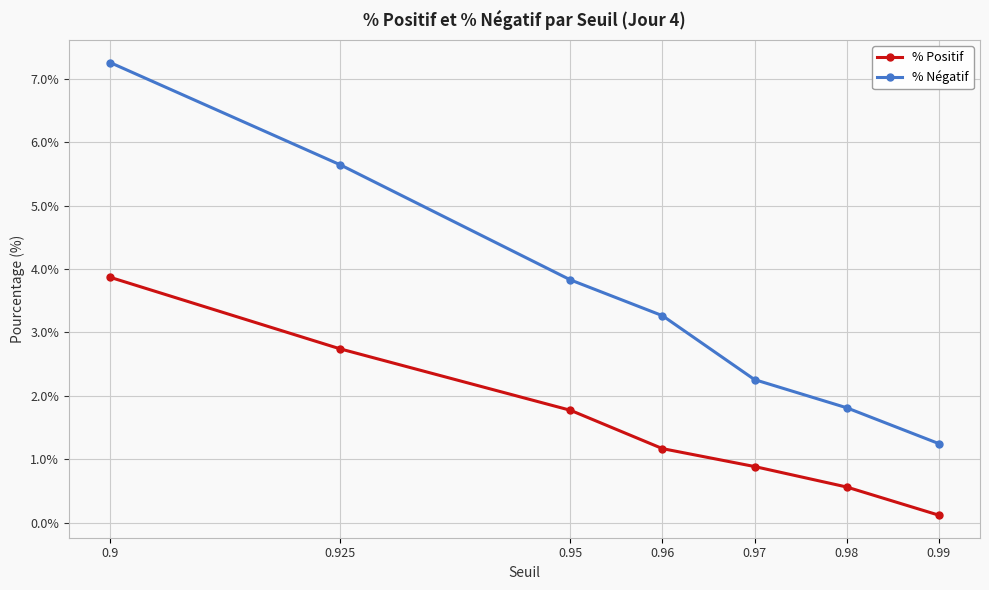

Reading left to right, transcribe all the data shown in this chart.

% Positif: 0.9=3.9	0.925=2.7	0.95=1.8	0.96=1.2	0.97=0.9	0.98=0.6	0.99=0.1
% Négatif: 0.9=7.3	0.925=5.6	0.95=3.8	0.96=3.3	0.97=2.3	0.98=1.8	0.99=1.2